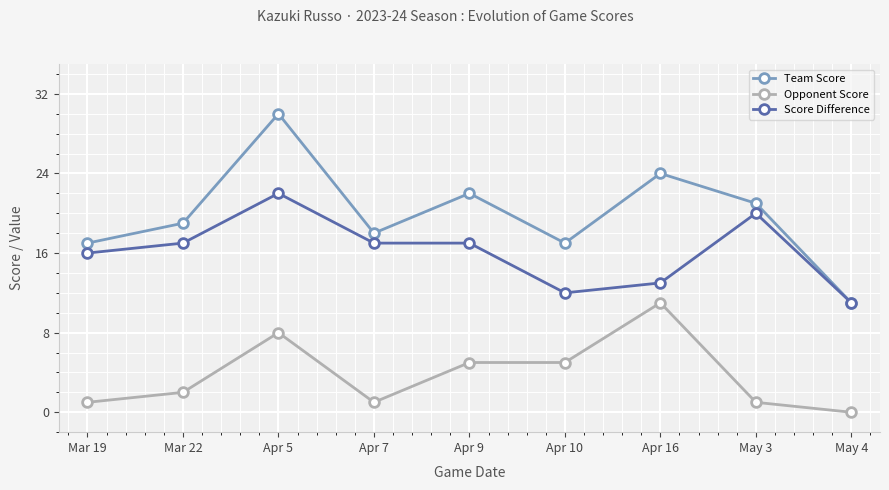

Does the chart have visible grid lines?

Yes